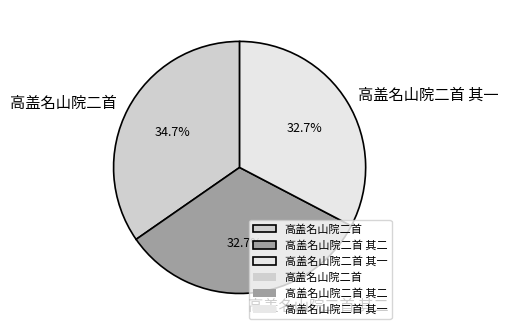

Which category has the biggest portion of the pie?

高盖名山院二首